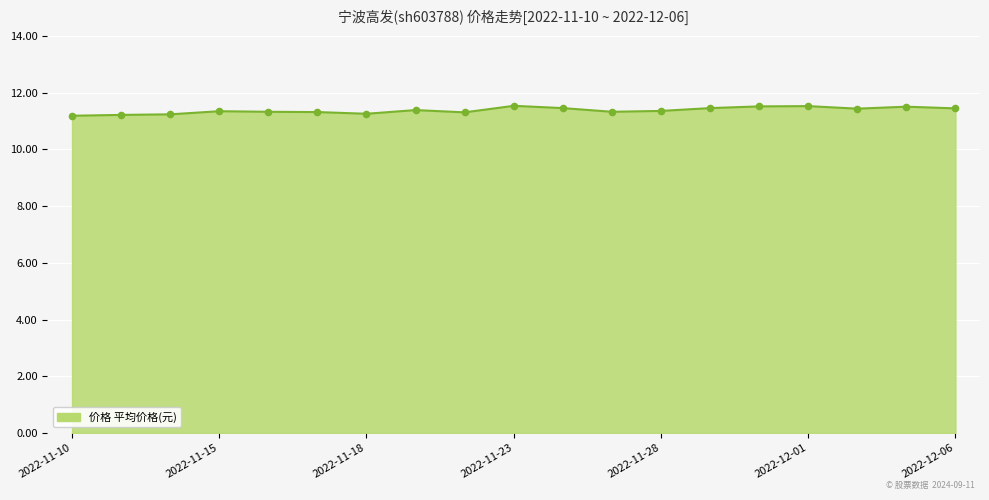

What is the smallest value displayed?

11.2